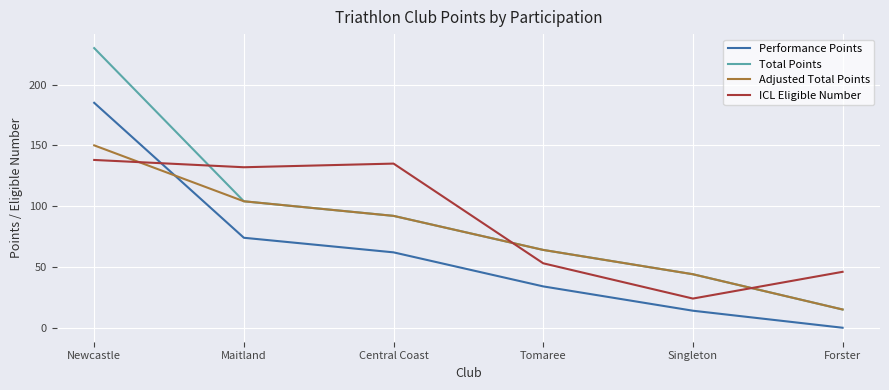

What is the total value across all series at Tomaree?

215